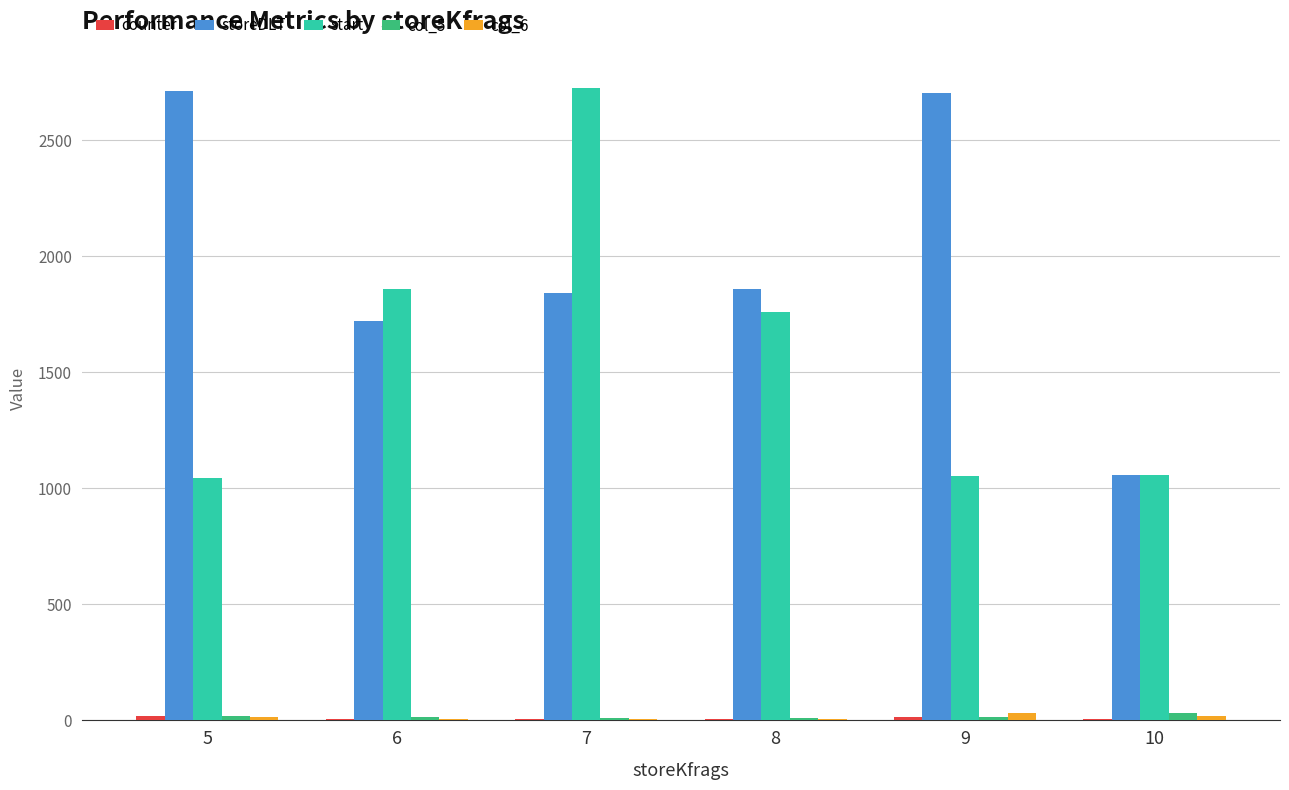

Between 6 and 10, which series saw the biggest shift?

start